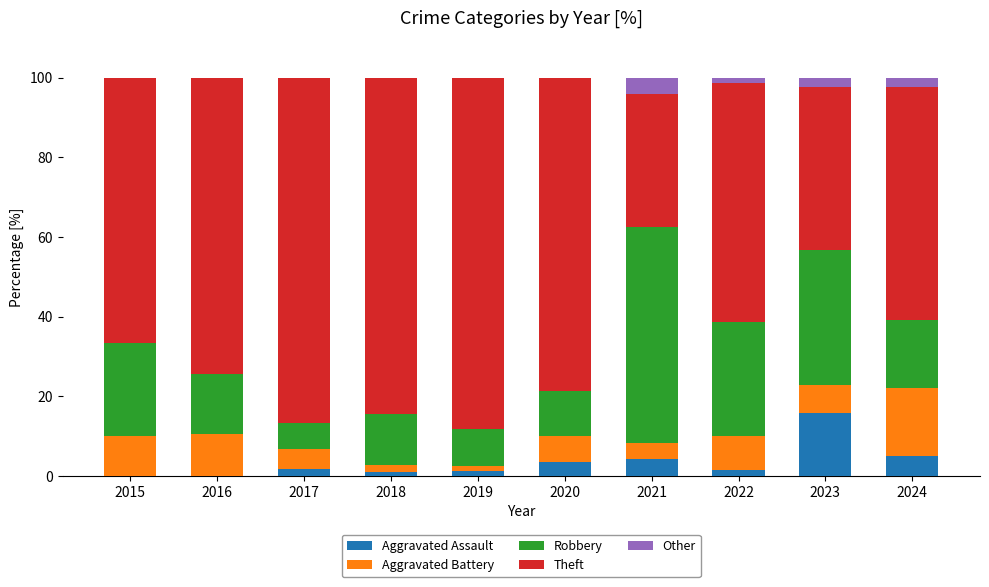

What is the maximum value for Aggravated Assault?

15.9